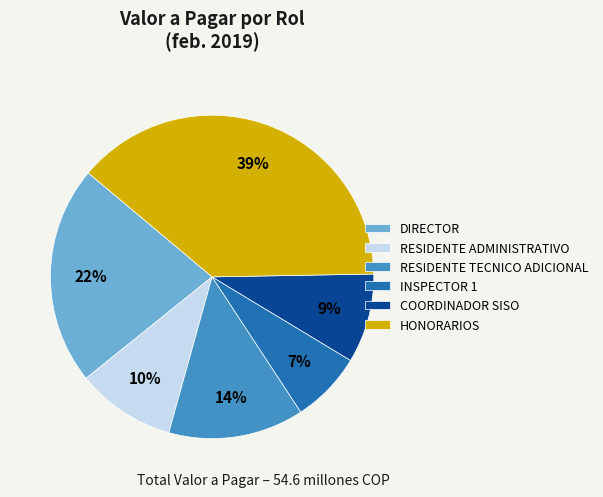

To the nearest percent, what percentage of the pie is COORDINADOR SISO?

9%